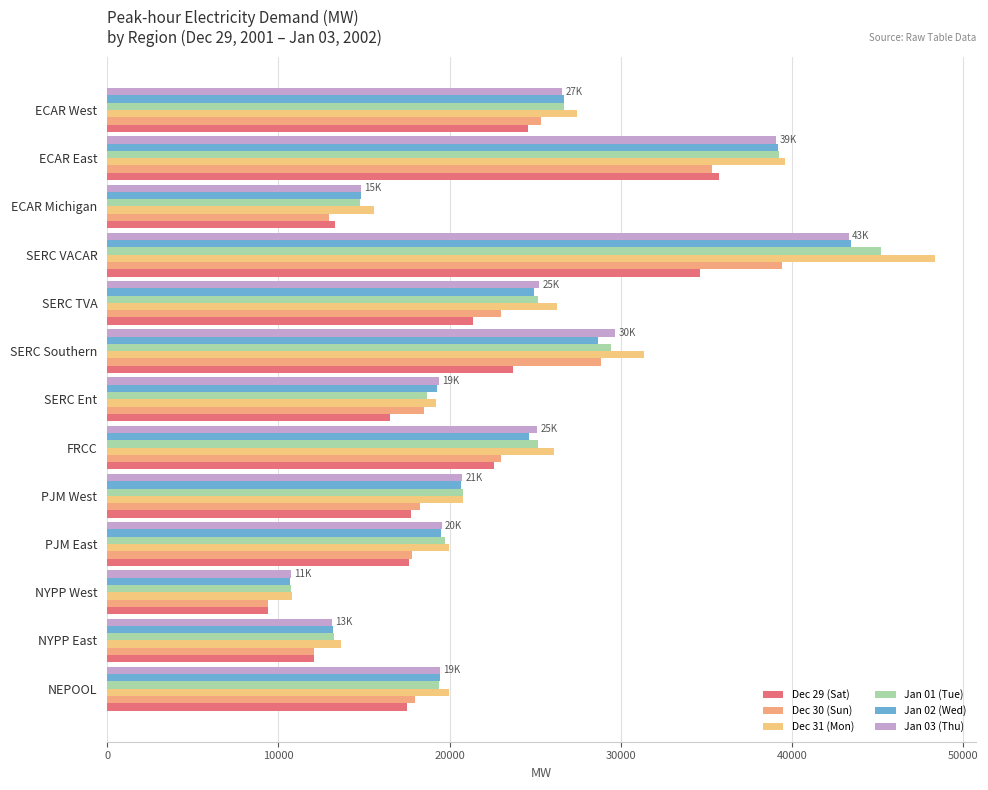

What is the difference between the second highest and second lowest values in the Jan 01 (Tue) series?

25981.7